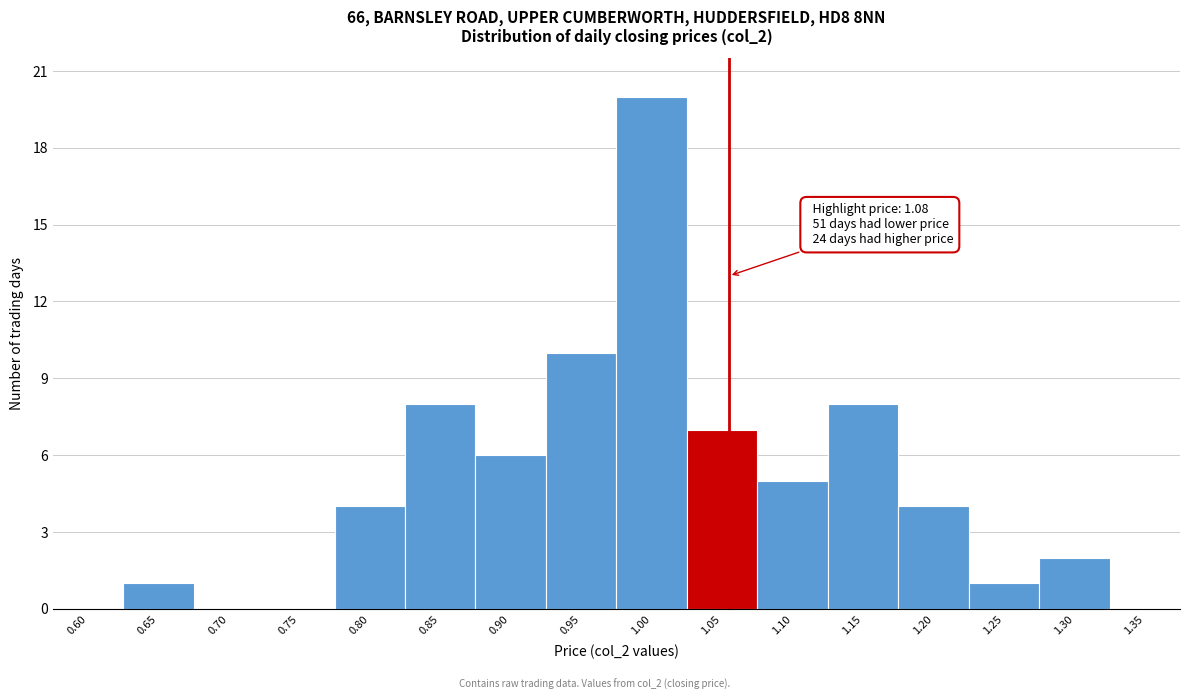

Reading left to right, what are all the values shown in this chart?

0.60=0	0.65=1	0.70=0	0.75=0	0.80=4	0.85=8	0.90=6	0.95=10	1.00=20	1.05=7	1.10=5	1.15=8	1.20=4	1.25=1	1.30=2	1.35=0